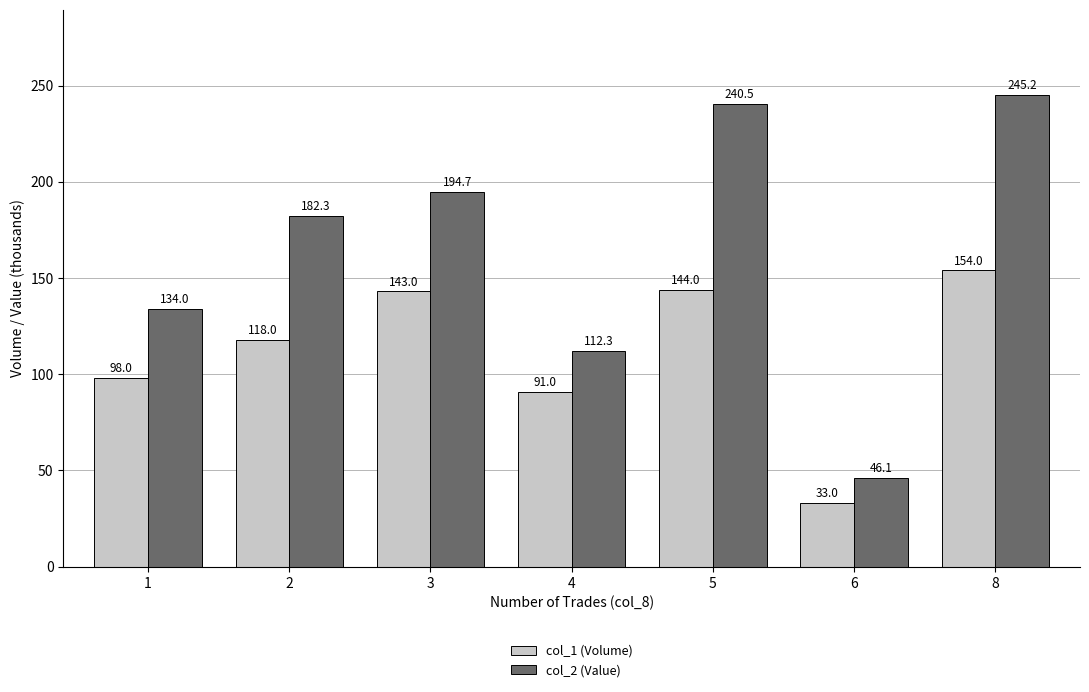

What is the value of the col_2 (Value) bar at the 1st from the left?

134.0